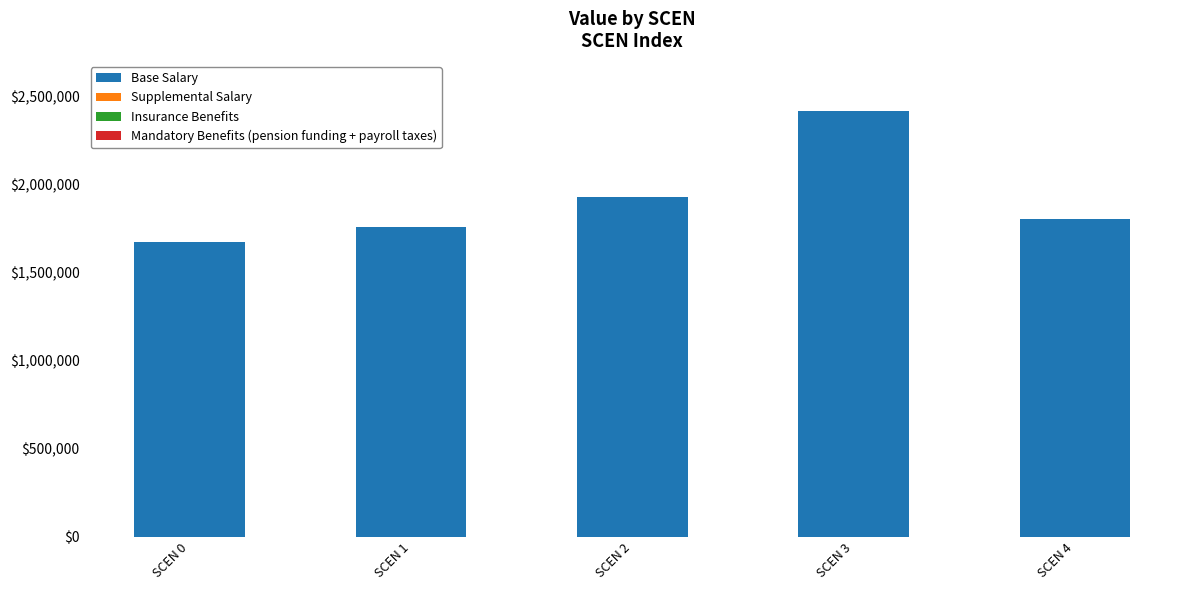

The chart shows a value of 1670660.9 at SCEN 0. True or false?

True